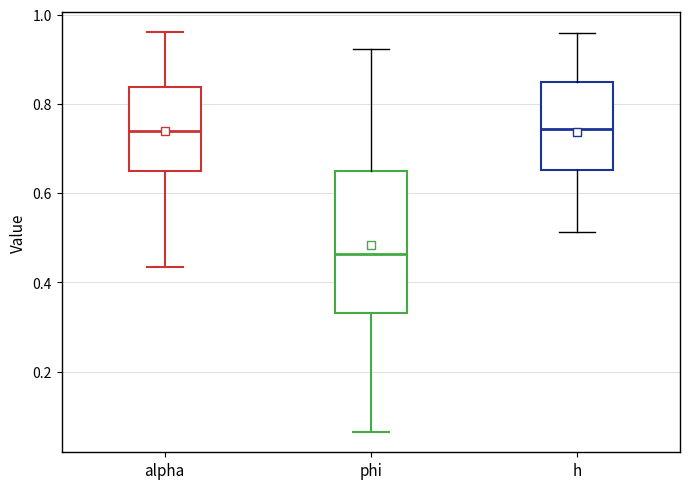

Comparing the boxes themselves (not the whiskers), which one is the tallest?

phi